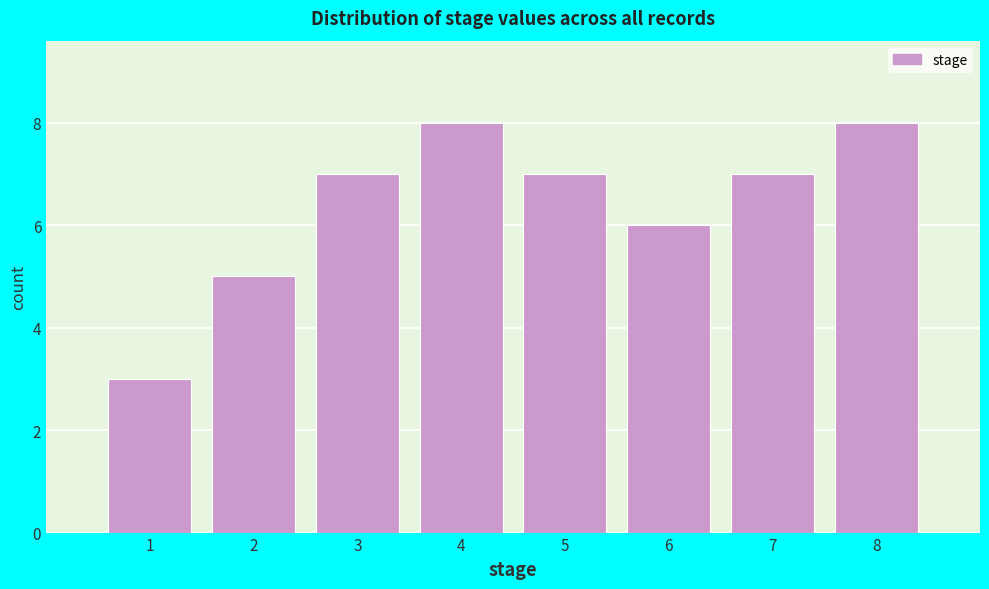

Reading left to right, transcribe this chart: for each bar, give the range it covers on the x-axis and its height. The values are not printed on the chart, so give them approximately, as read against the axis.

0.5 to 1.5: 3
1.5 to 2.5: 5
2.5 to 3.5: 7
3.5 to 4.5: 8
4.5 to 5.5: 7
5.5 to 6.5: 6
6.5 to 7.5: 7
7.5 to 8.5: 8